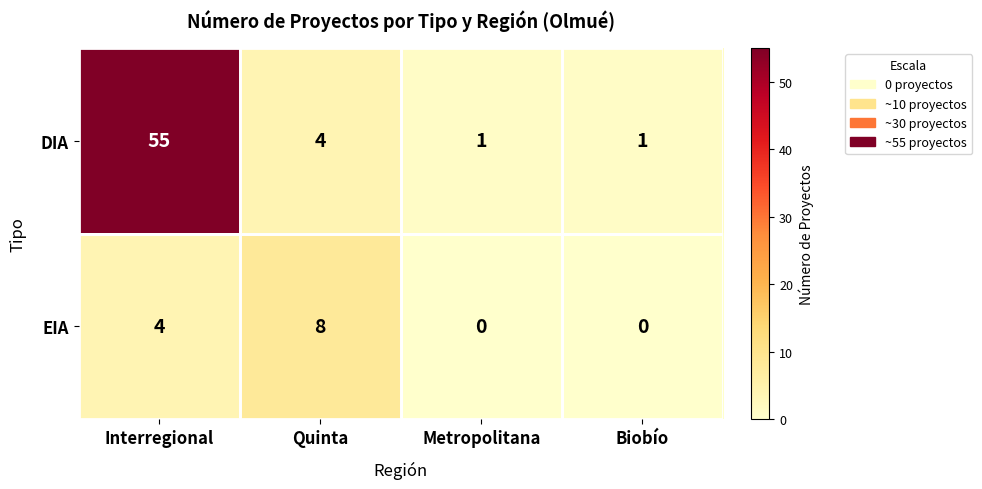

Which series changed the most between Interregional and Metropolitana?

DIA